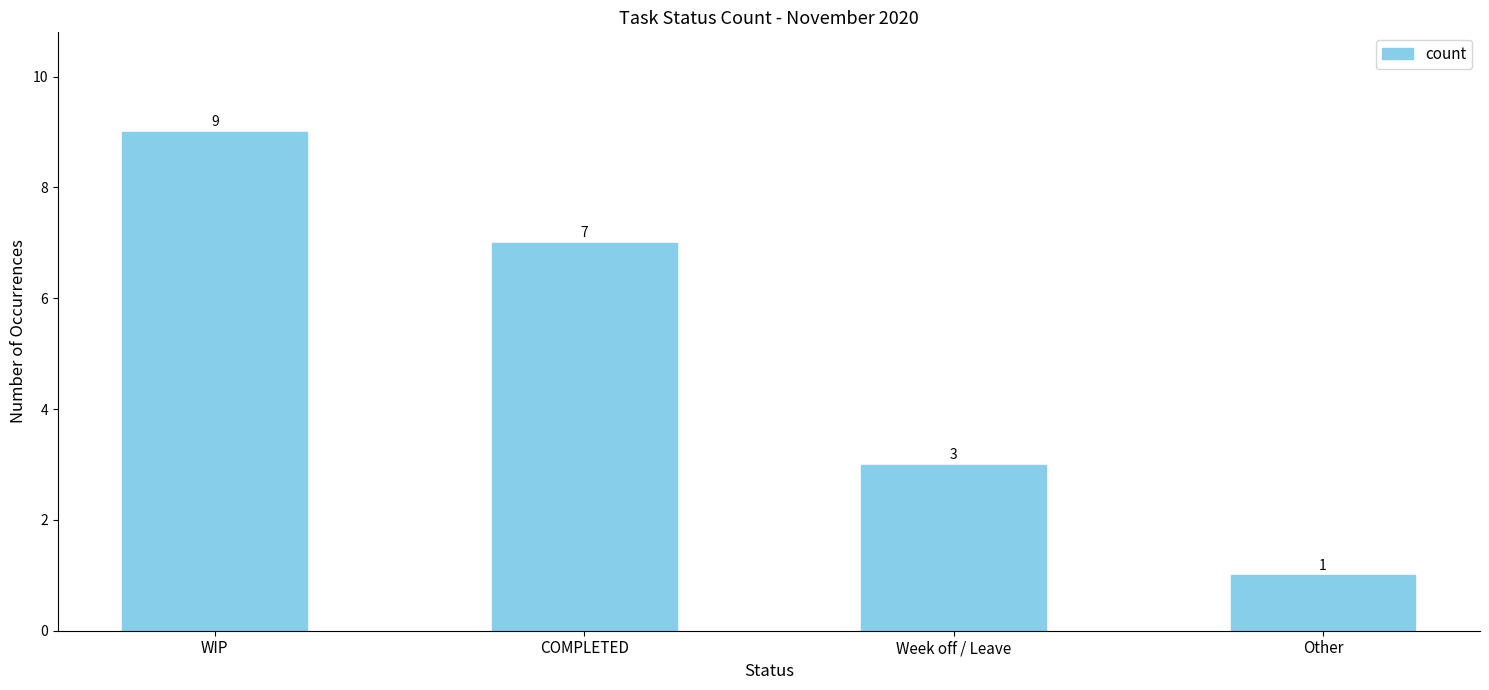

Read the value at Week off / Leave.

3